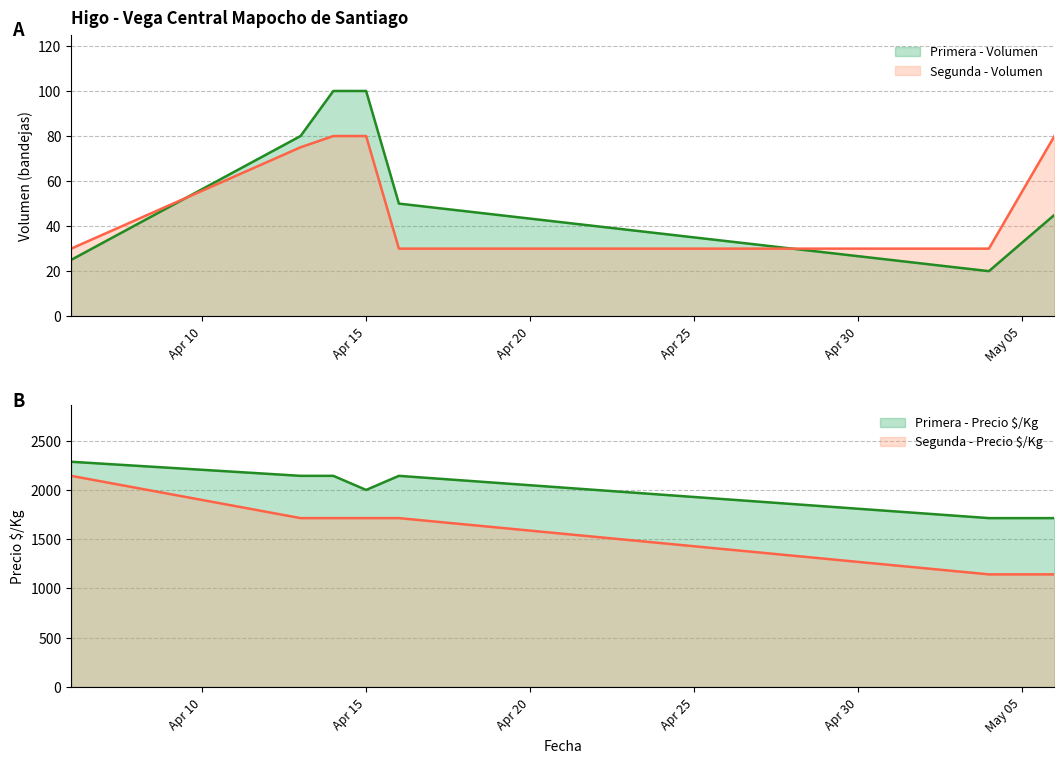

What is the sum of the Segunda - Precio $/Kg values at 2021-04-13 and 2021-05-06?

2857